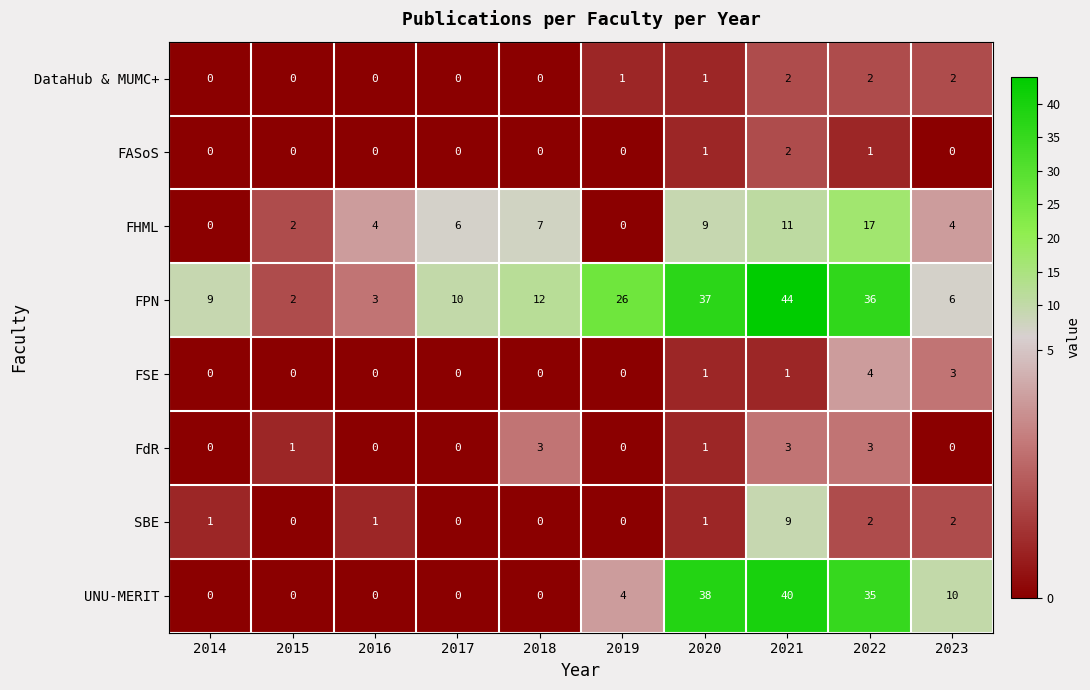

Between 2014 and 2019, which series saw the biggest shift?

FPN